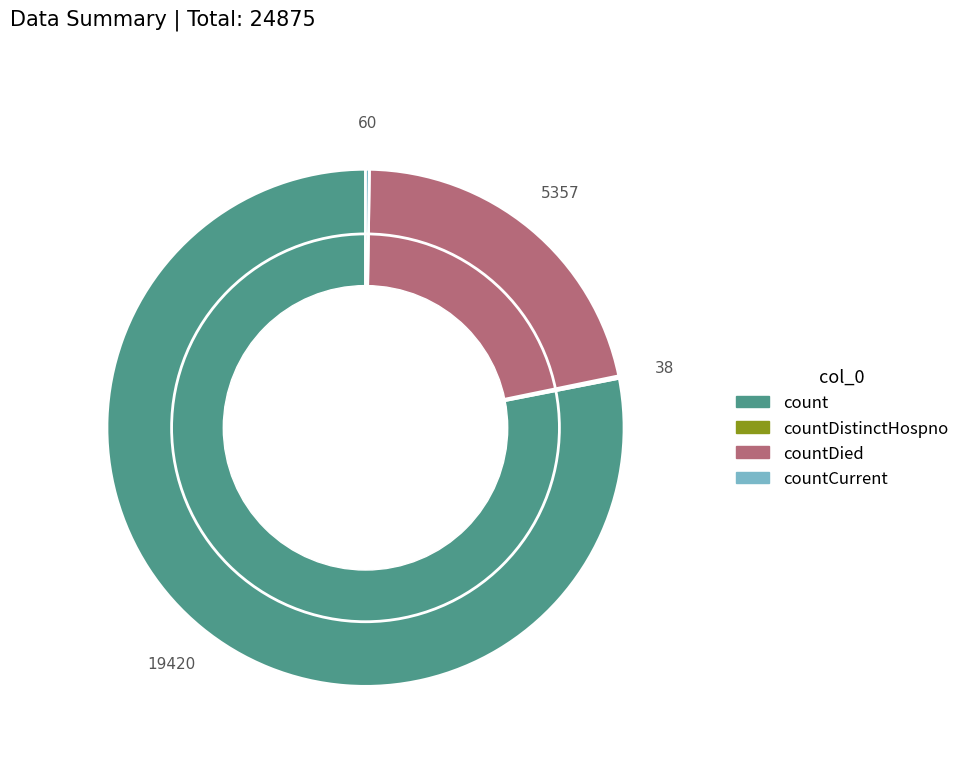

The countDied slice represents 22% of the pie. True or false?

True